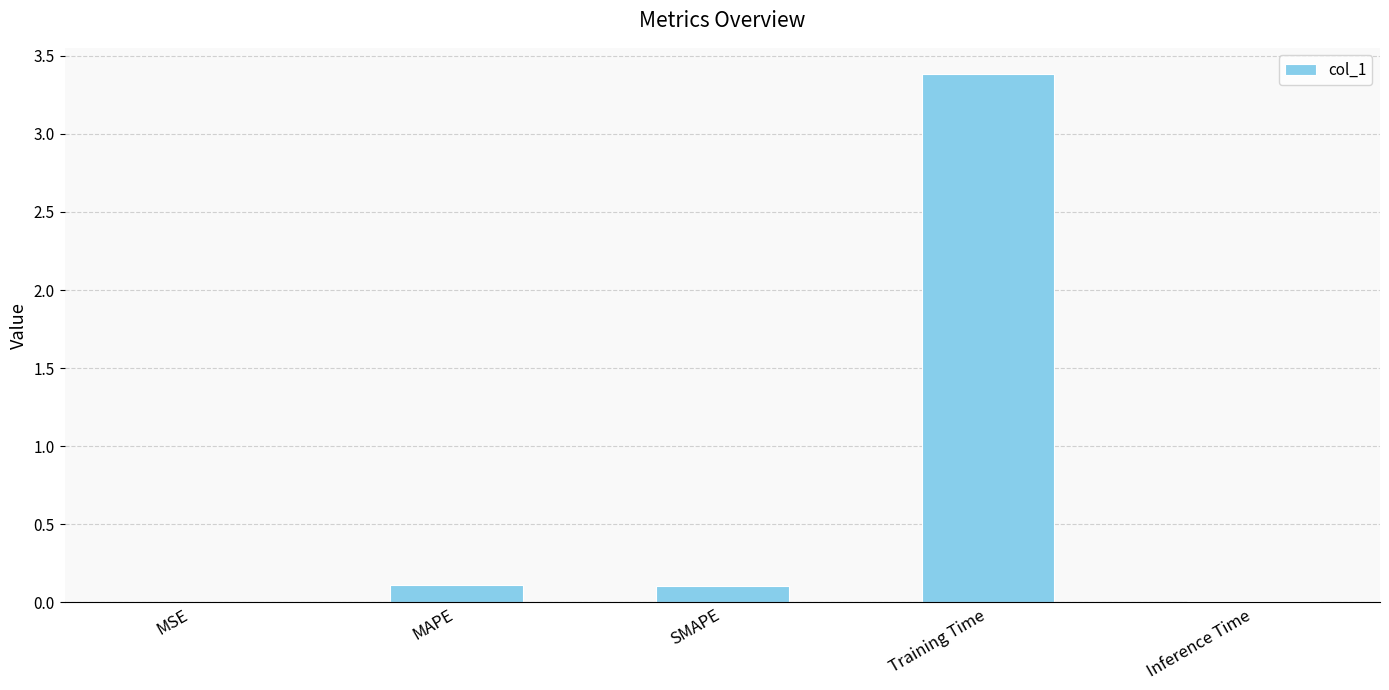

What is the sum of all values?

3.6